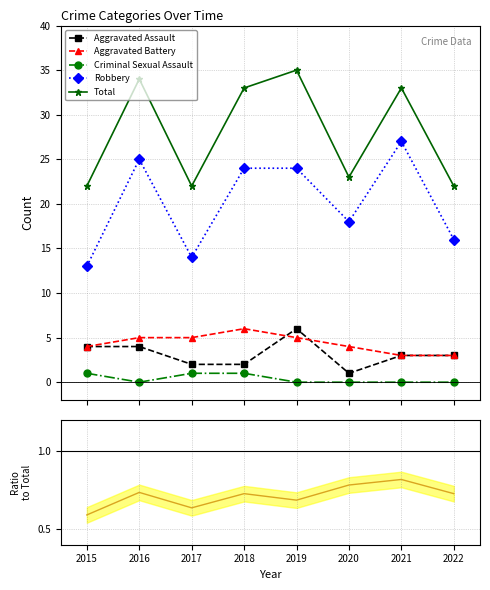

Reading right to left, transcribe all the data shown in this chart.

Aggravated Assault: 3	3	1	6	2	2	4	4
Aggravated Battery: 3	3	4	5	6	5	5	4
Criminal Sexual Assault: 0	0	0	0	1	1	0	1
Robbery: 16	27	18	24	24	14	25	13
Total: 22	33	23	35	33	22	34	22